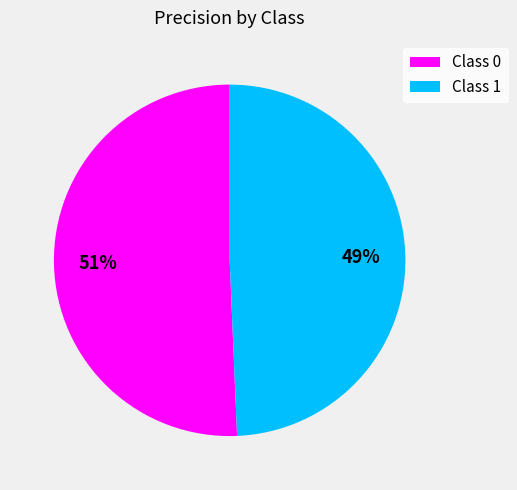

Does Class 1 account for over 50% of the chart?

No